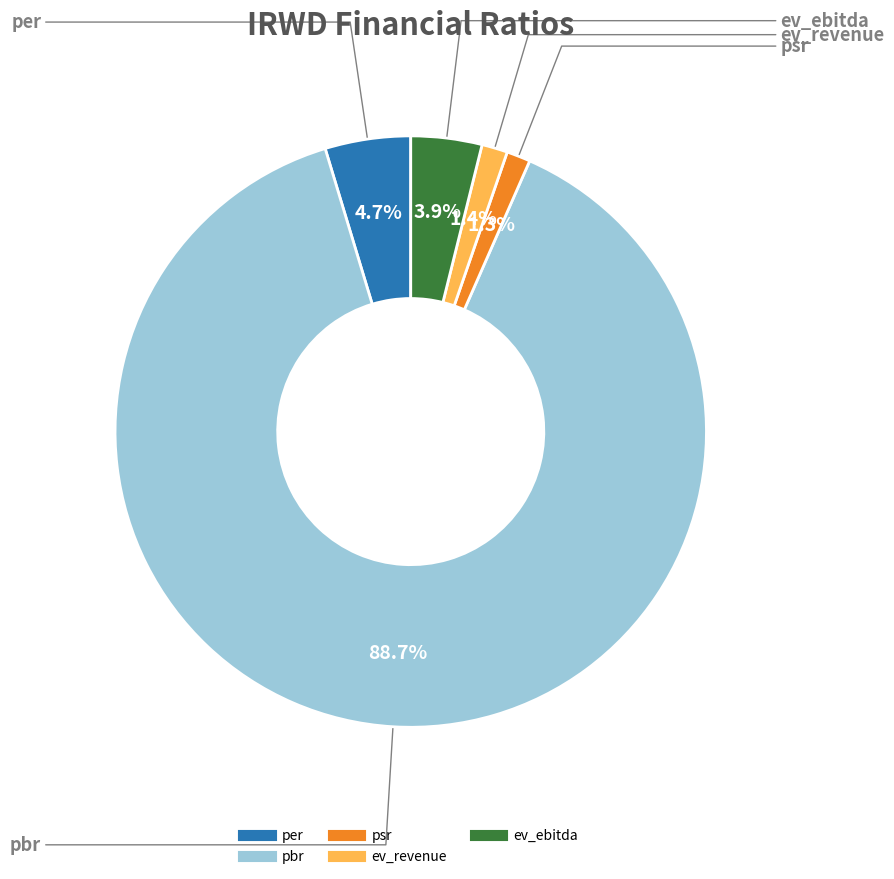

What percentage is the ev_ebitda slice, to the nearest percent?

4%